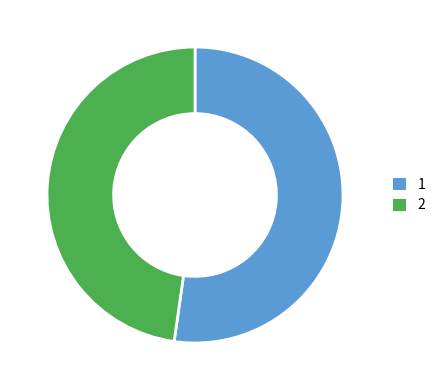

Does any single category account for the majority?

Yes